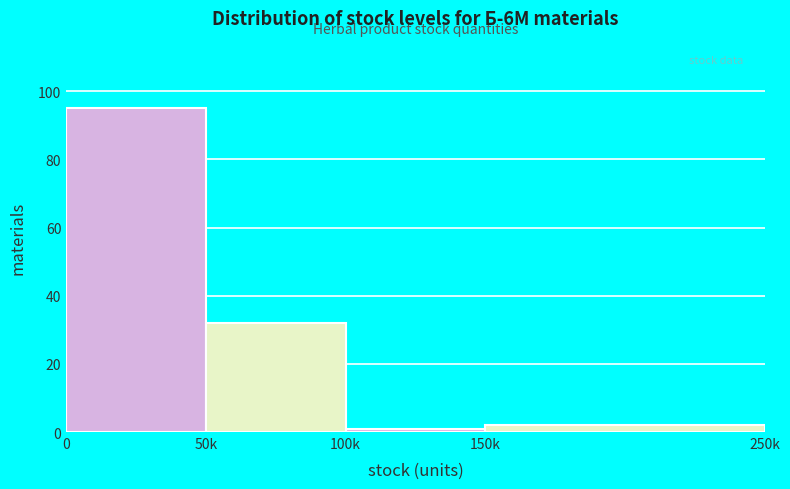

Reading left to right, transcribe all the data shown in this chart.

0=95	50k=32	100k=1	150k=2